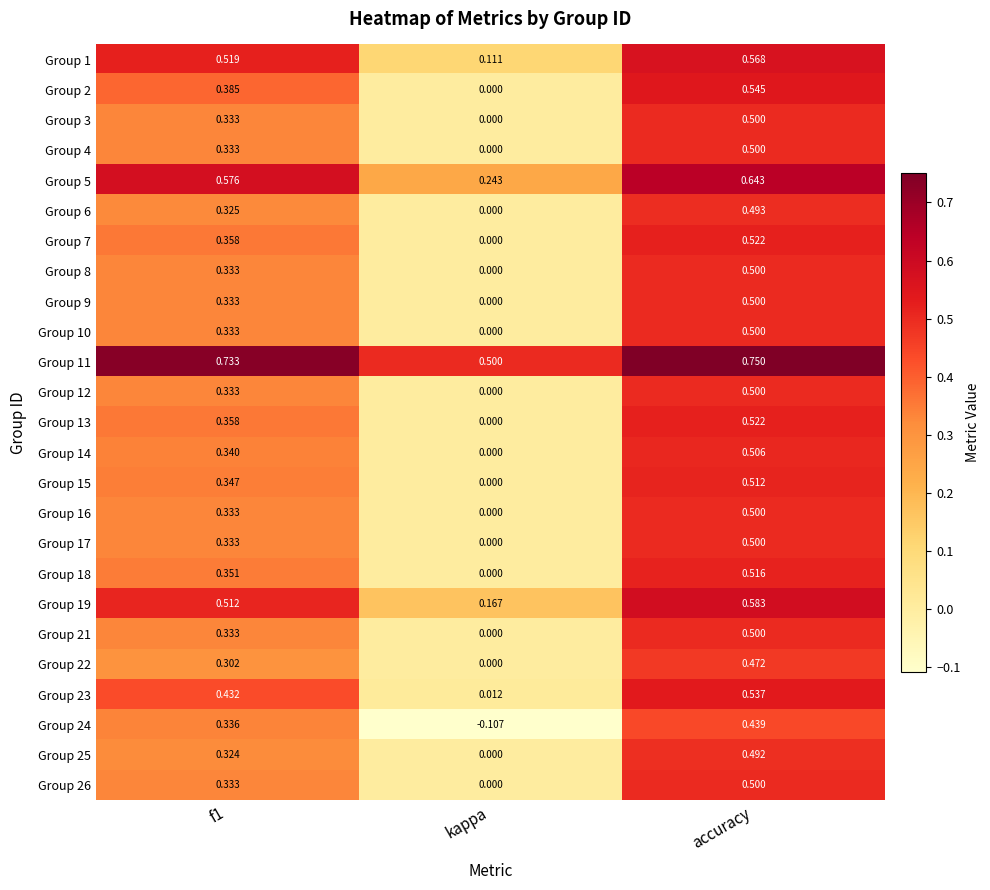

Is the value of Group 10 at kappa greater than the value of Group 24 at kappa?

Yes